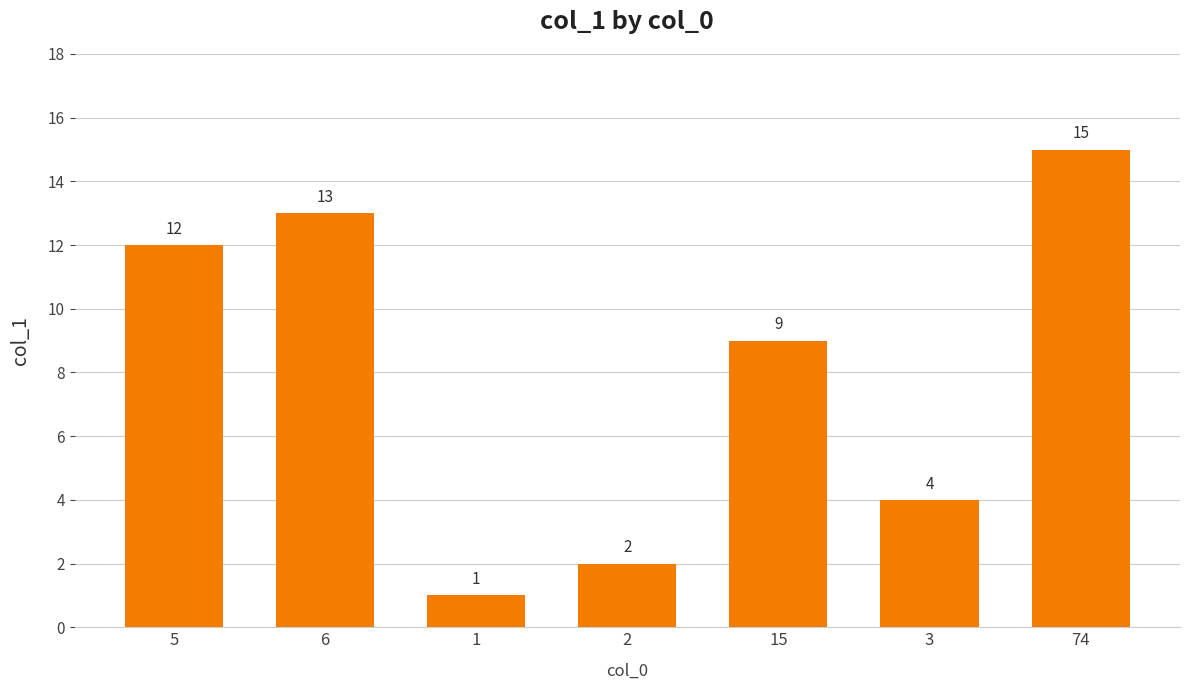

List the labels in order of value, smallest first.

1, 2, 3, 15, 5, 6, 74